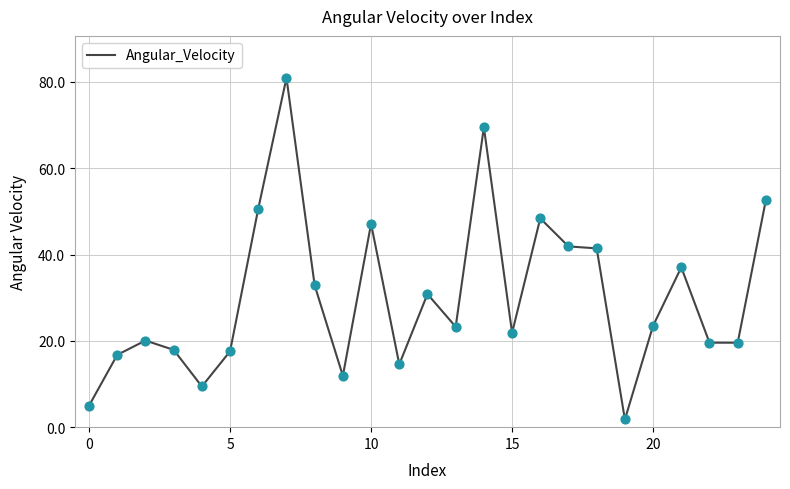

What is the greatest value displayed?

81.0